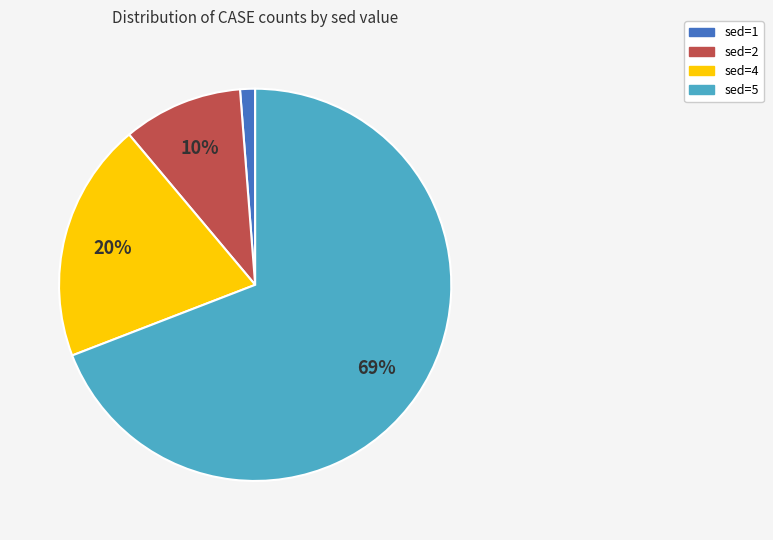

Is the sum of sed=5 and sed=4 greater than half?

Yes